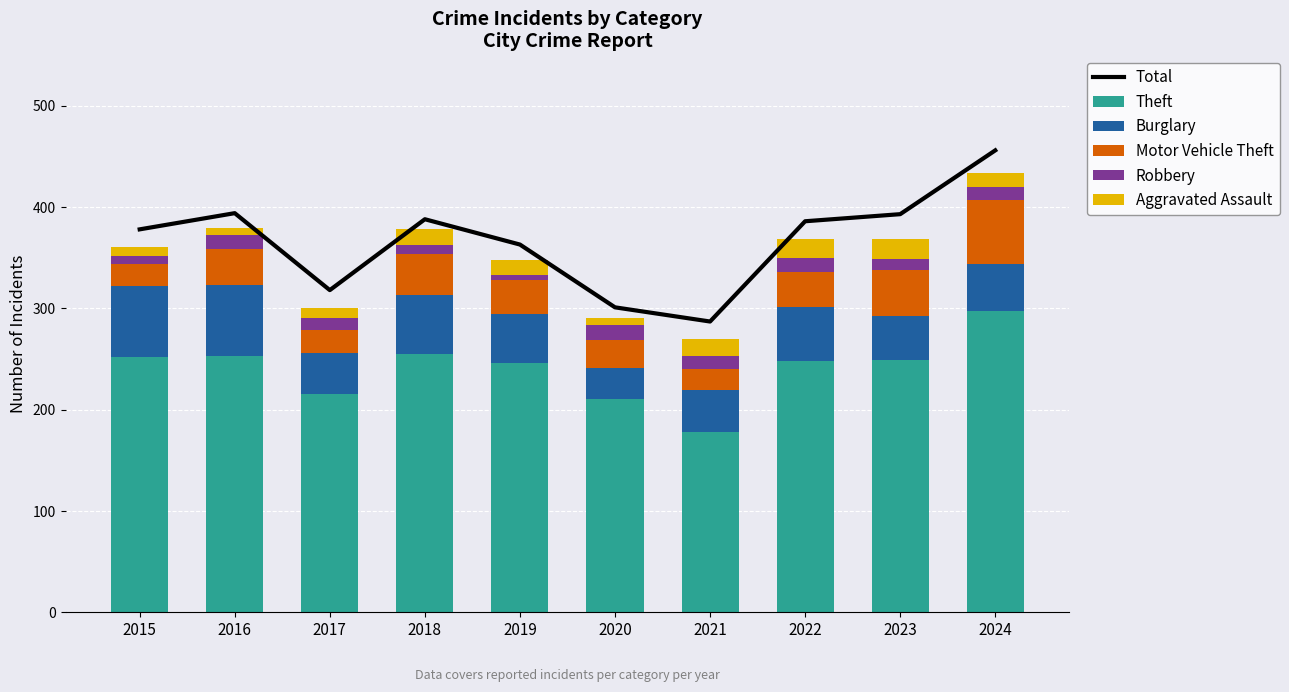

Does the chart contain any negative values?

No